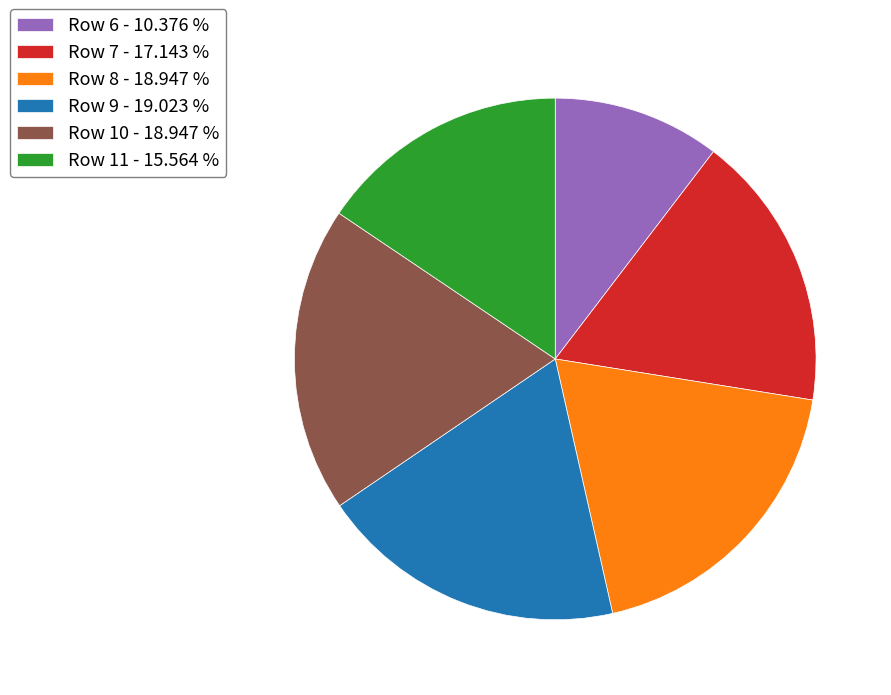

Do Row 10 - 18.947 % and Row 7 - 17.143 % together represent more than half of the pie?

No